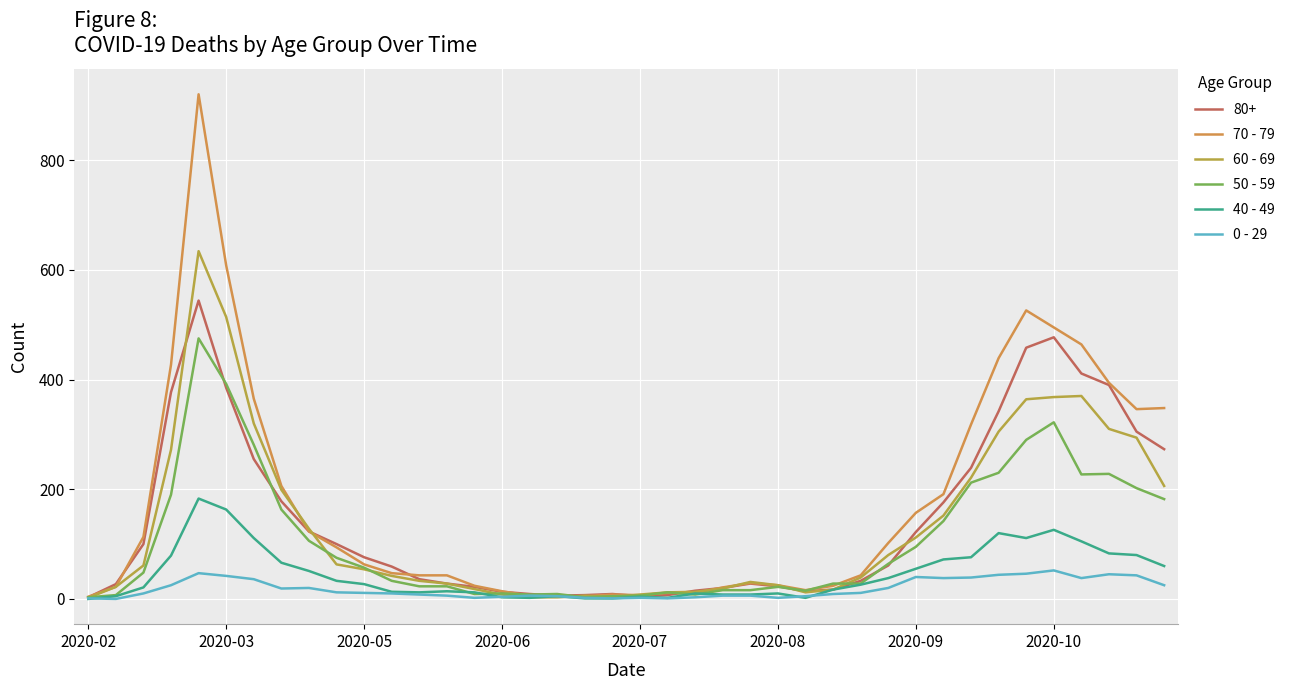

What are all the series names shown in the legend?

80+, 70 - 79, 60 - 69, 50 - 59, 40 - 49, 0 - 29